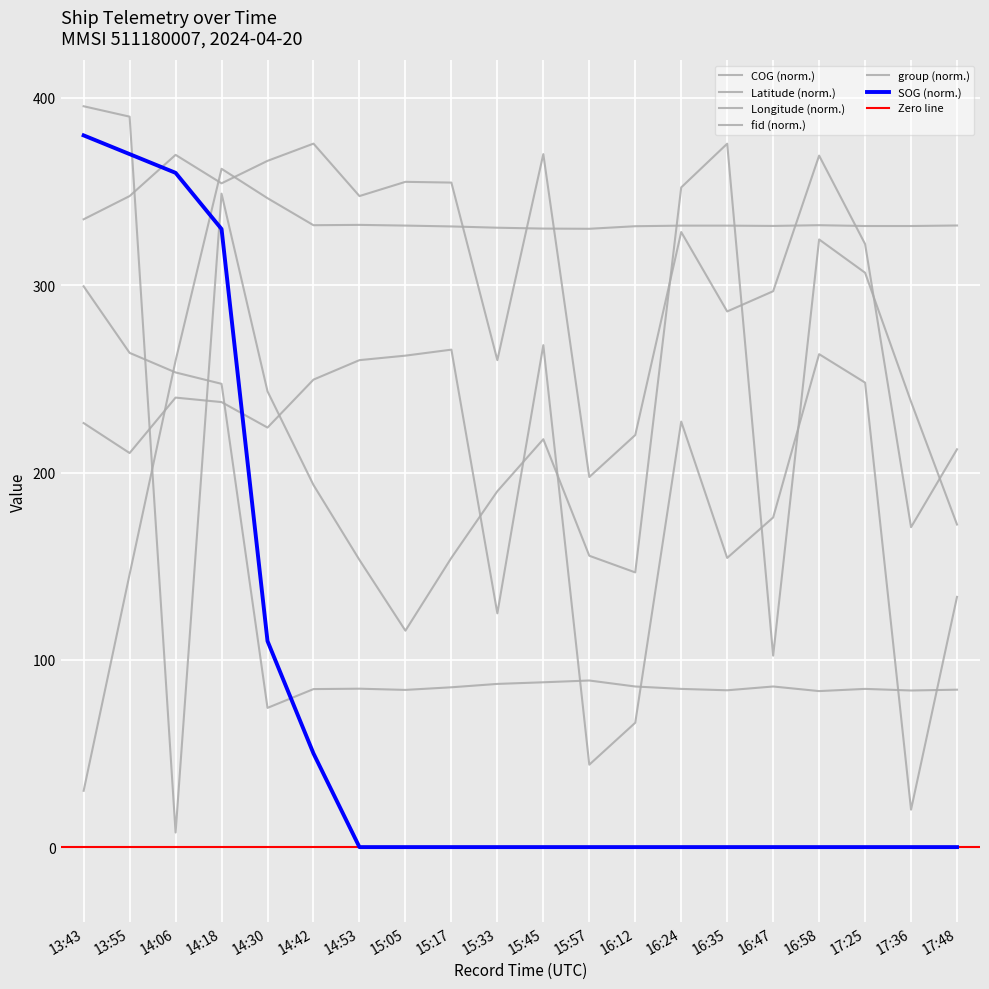

Between which two adjacent categories do SOG and COG first intersect?

13:55 and 14:06